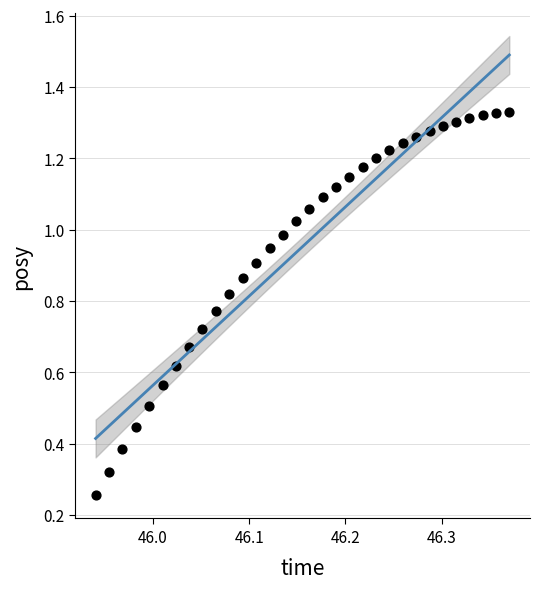

How many points are shown in the scatter plot?

32